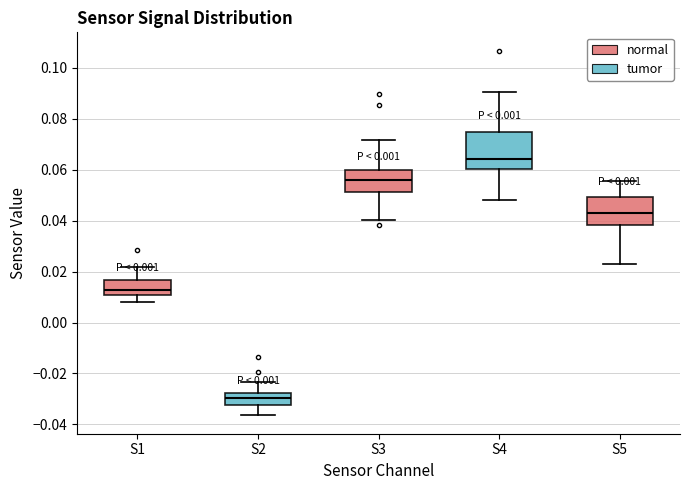

Reading left to right, transcribe this box plot: for each box, give where its median line is, the range the box spans, and where its two whiskers end, as read against the y-axis. The values are not printed on the chart, so give them approximately, as read against the axis.

S1: median 0.012, box 0.010 to 0.016, whiskers 0.008 to 0.022
S2: median -0.030, box -0.032 to -0.028, whiskers -0.036 to -0.024
S3: median 0.056, box 0.052 to 0.060, whiskers 0.040 to 0.072
S4: median 0.064, box 0.060 to 0.074, whiskers 0.048 to 0.090
S5: median 0.044, box 0.038 to 0.050, whiskers 0.024 to 0.056